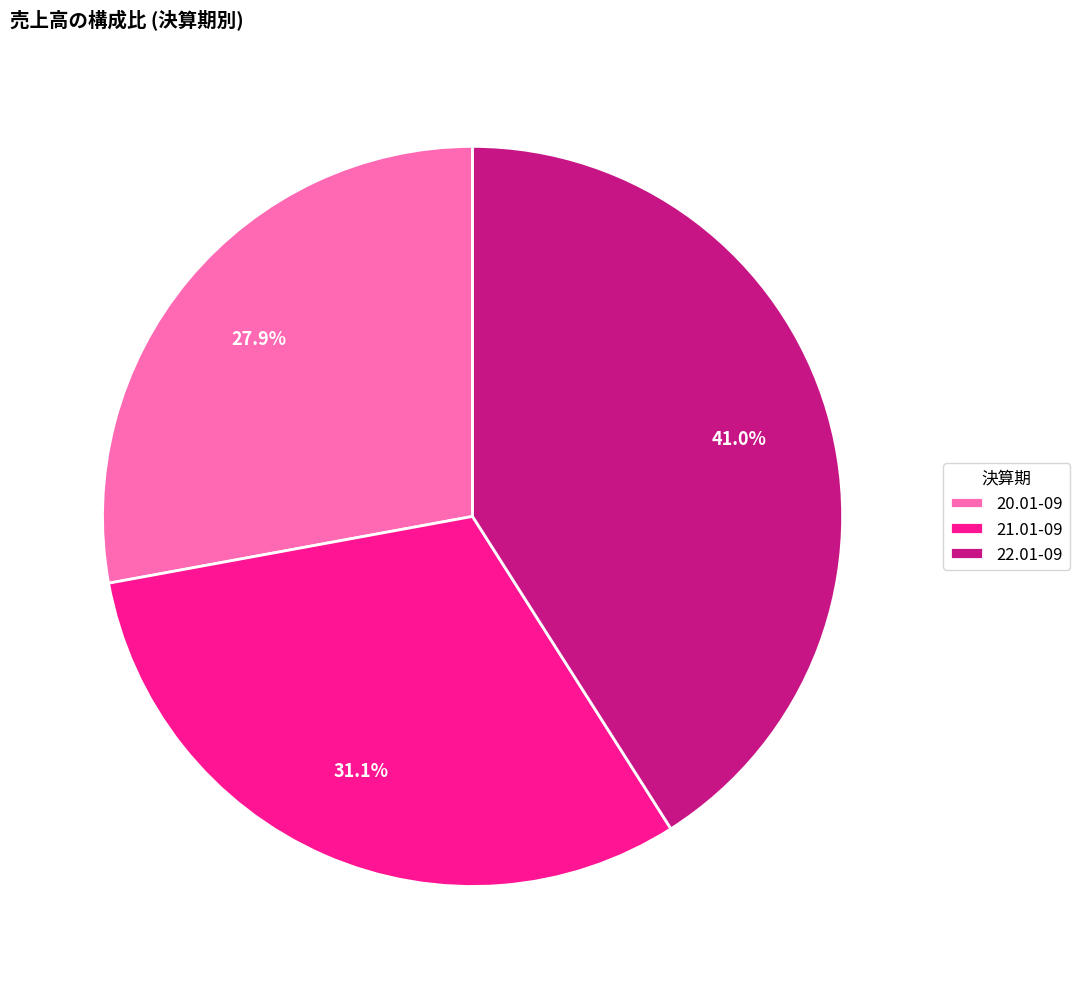

Is it true that 21.01-09 is 31% of the pie?

True